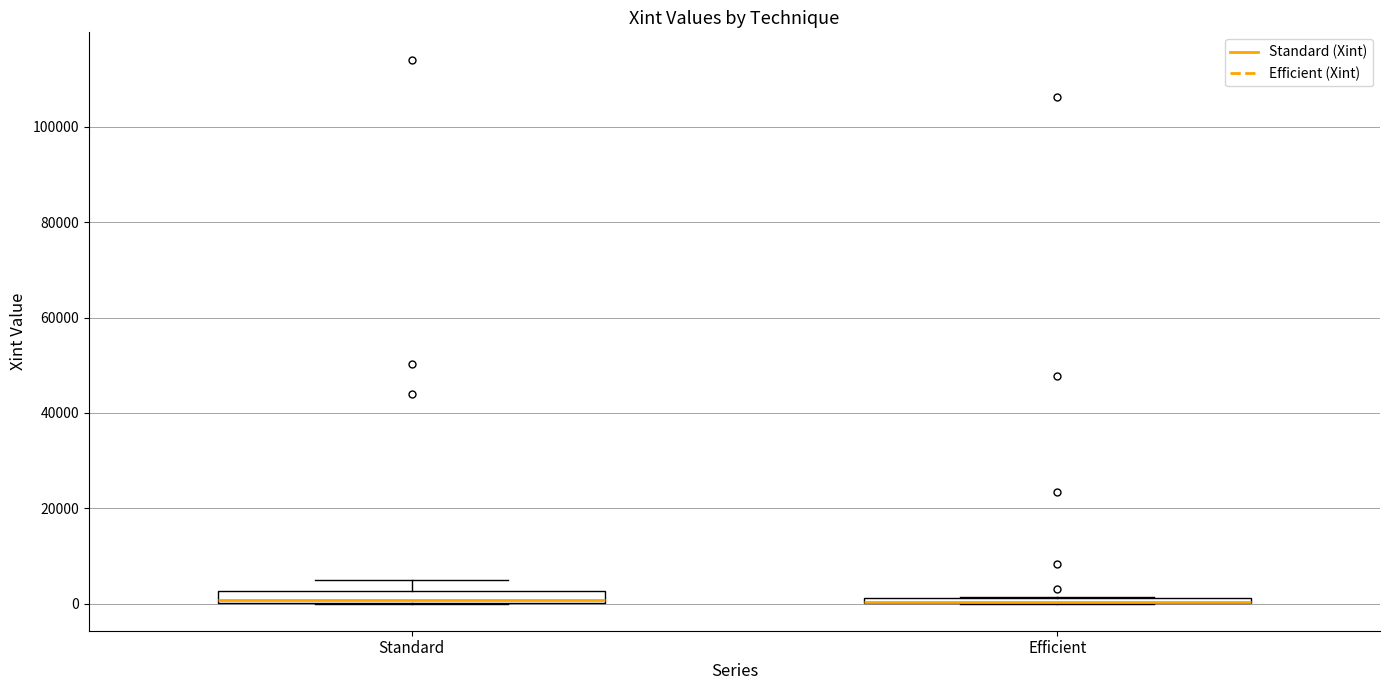

Where does the upper whisker of the box for Standard end on the y-axis? The values are not printed on the chart, so give them approximately, as read against the axis.

4000